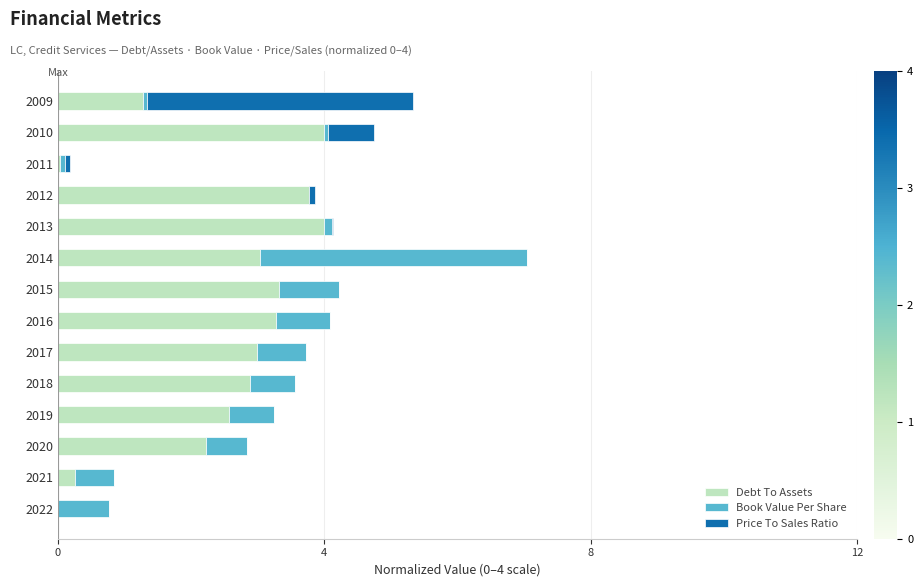

Is it true that Debt To Assets equals 1.8 at 2016?

False